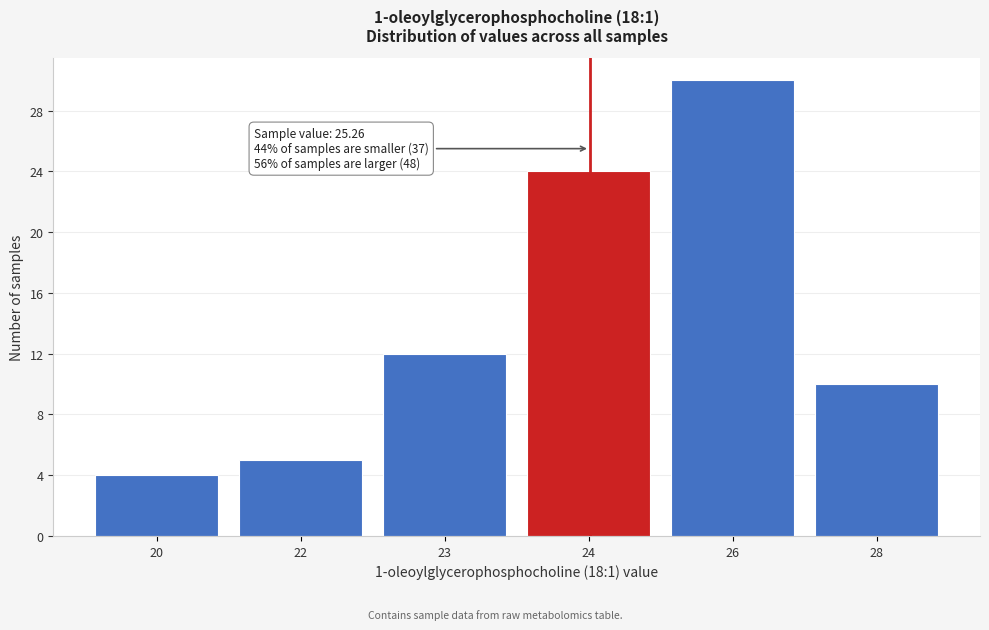

Reading left to right, list all the values displayed in this chart.

20=4	22=5	23=12	24=24	26=30	28=10